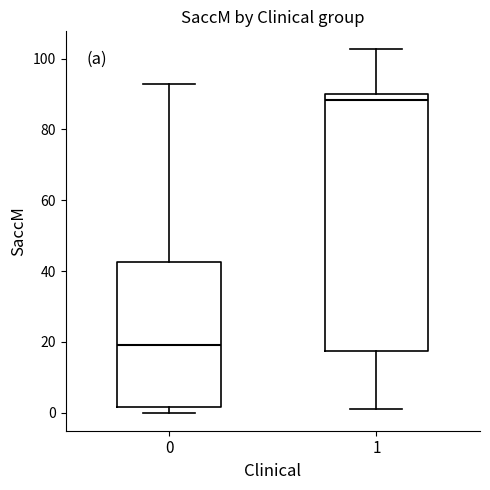

Where is the lower edge of the box at x = 0 on the y-axis? The values are not printed on the chart, so give them approximately, as read against the axis.

2